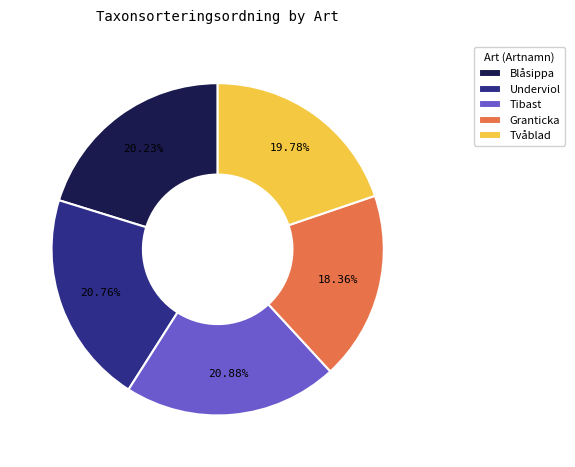

True or false: Underviol accounts for 35% of the total.

False